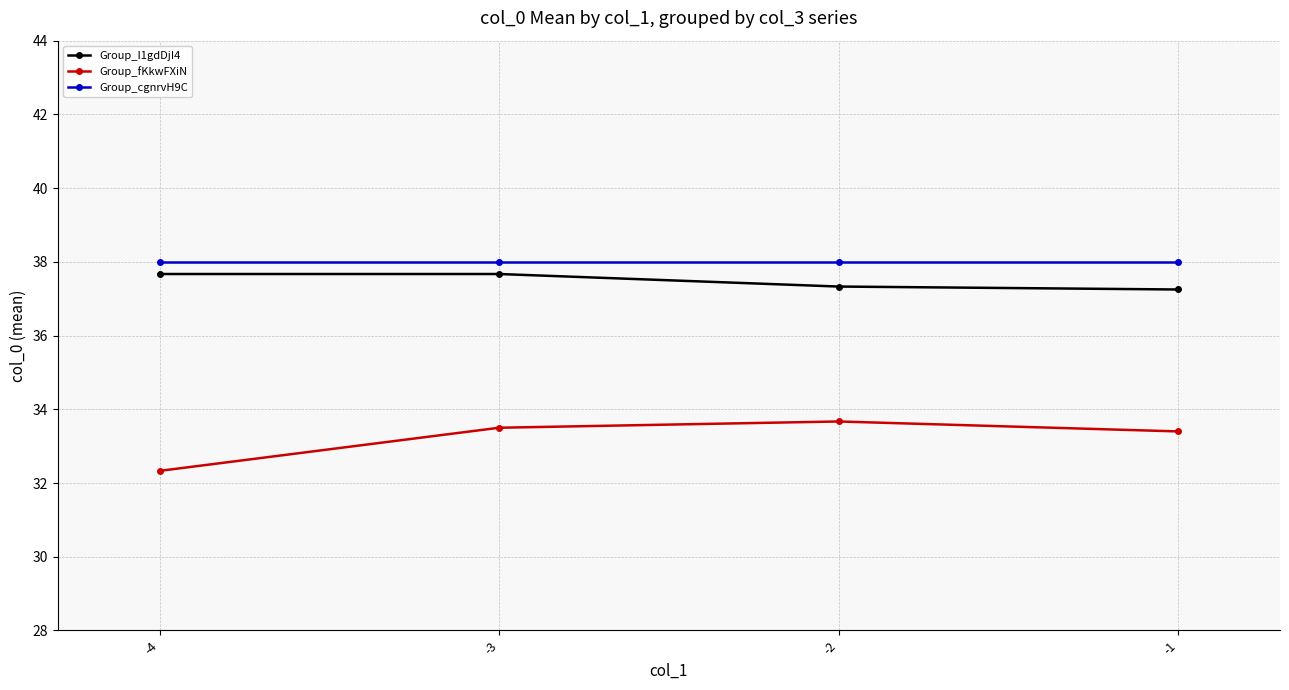

What are all the series names shown in the legend?

Group_I1gdDjI4, Group_fKkwFXiN, Group_cgnrvH9C